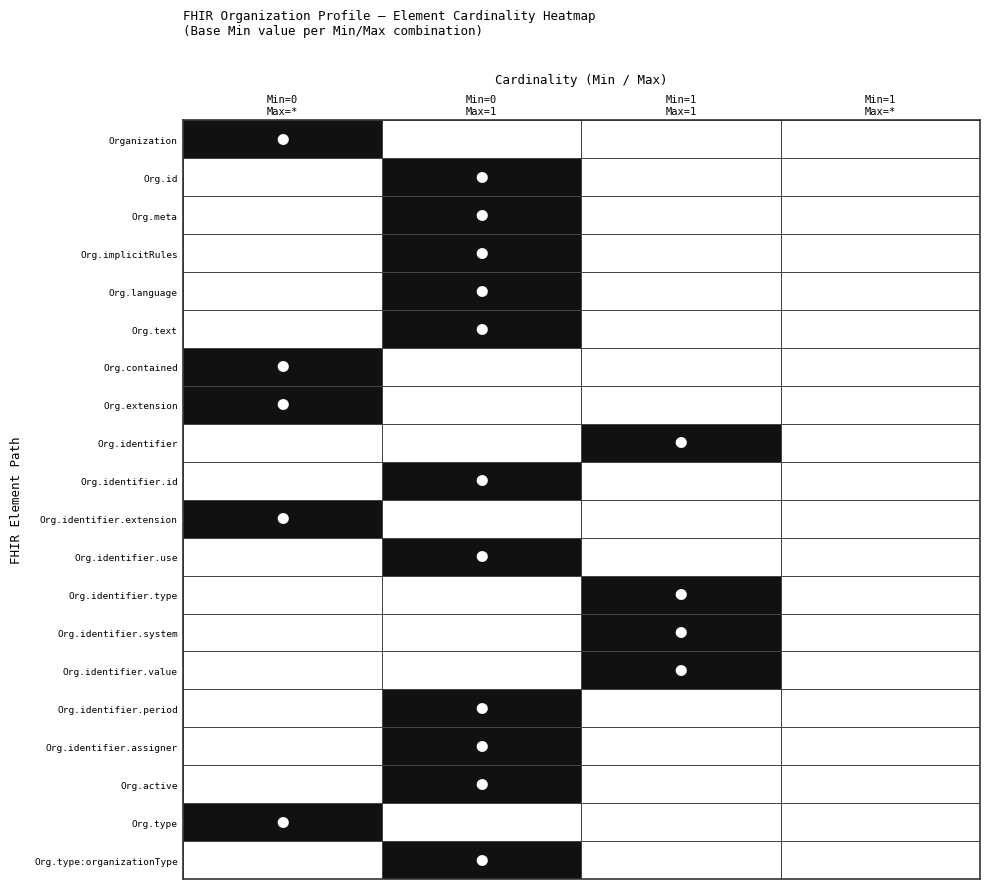

How many data points does each series have?

4